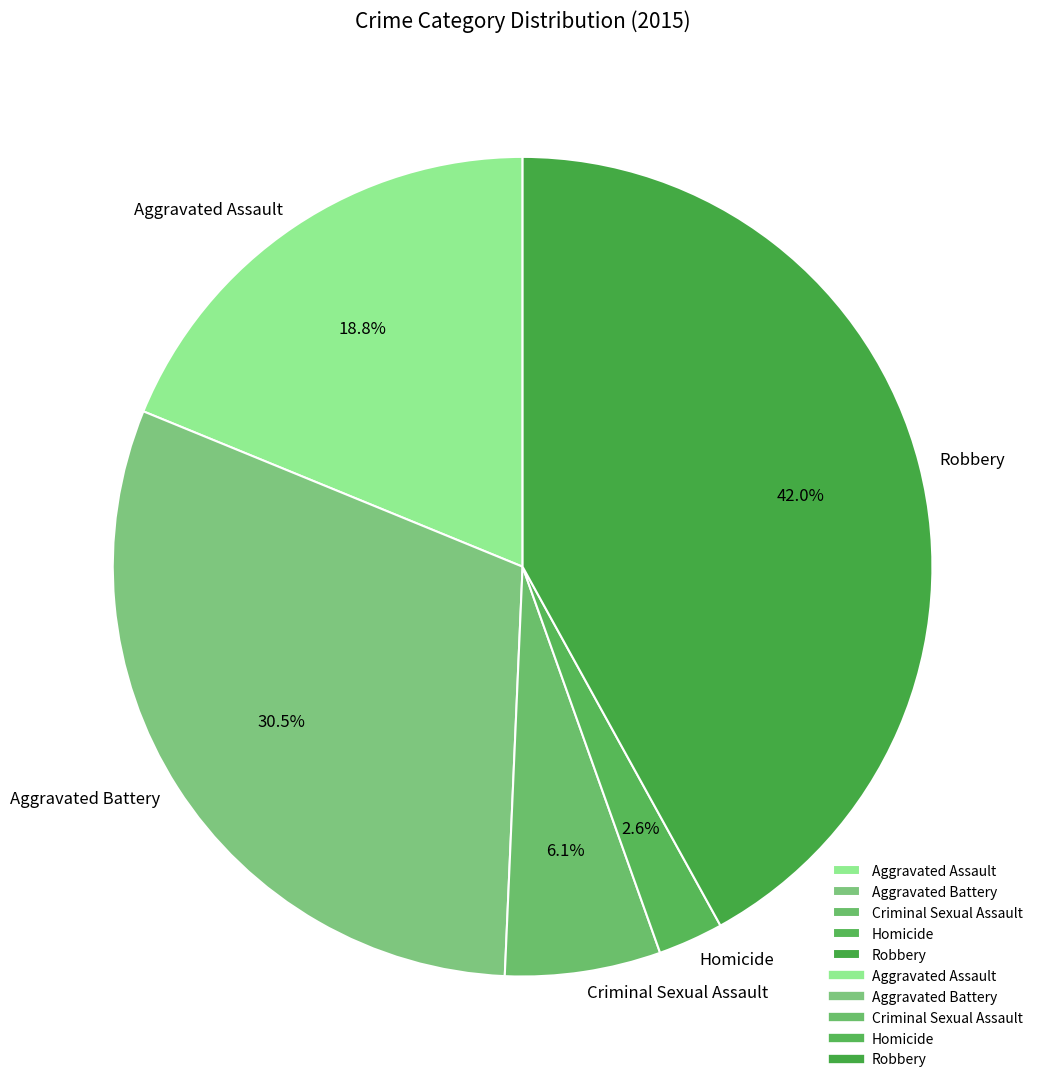

How many segments does this pie chart have?

5